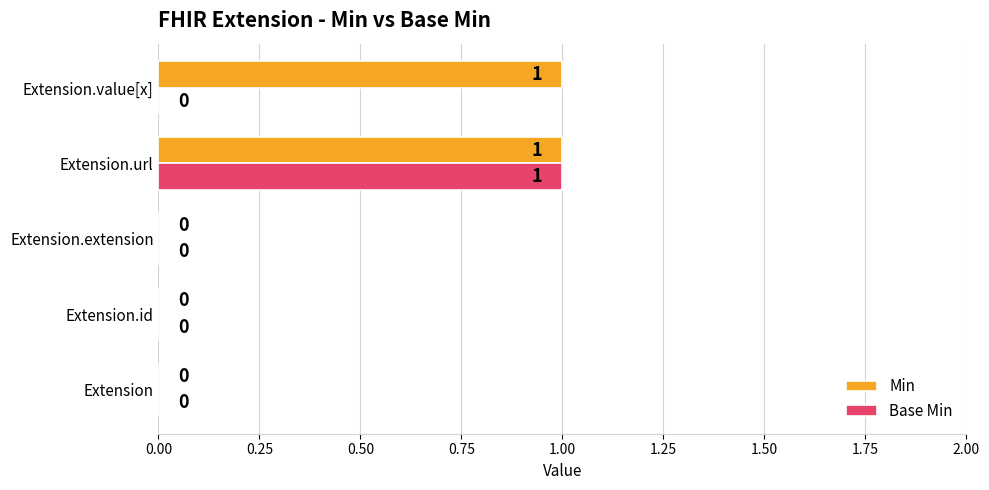

Which series has the largest total across all categories?

Min